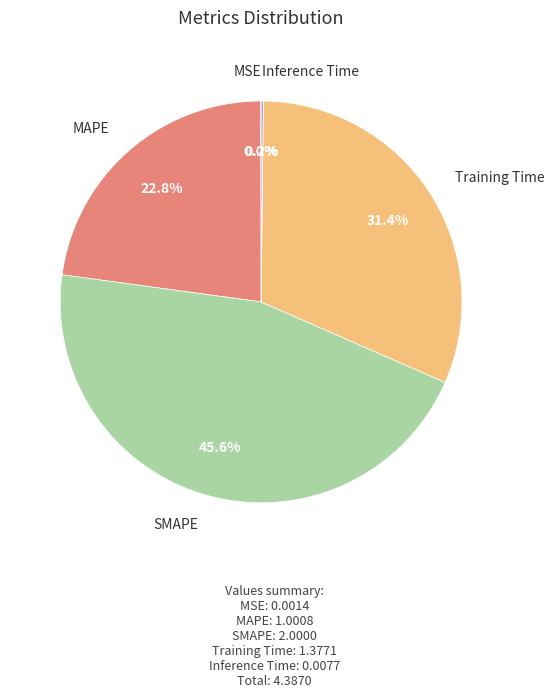

Is there any slice that represents more than half of the pie?

No